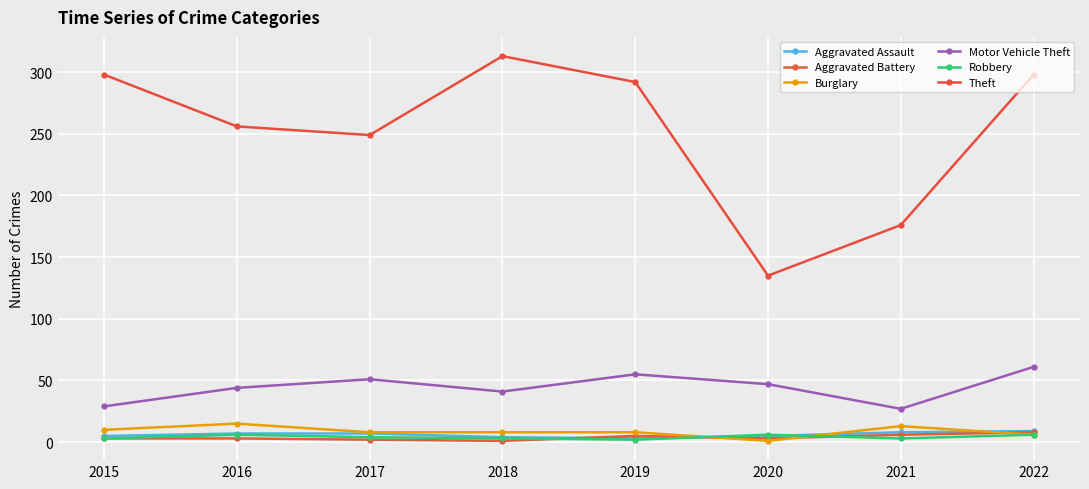

Which has a higher value, 2017 or 2015?

2017